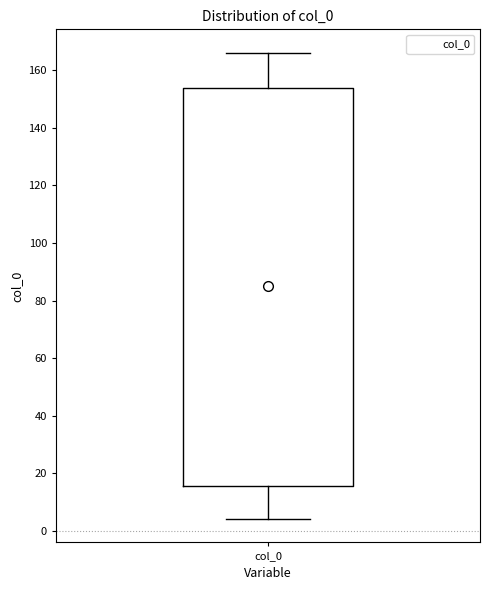

Where does the upper whisker of the box for col_0 end on the y-axis? The values are not printed on the chart, so give them approximately, as read against the axis.

166